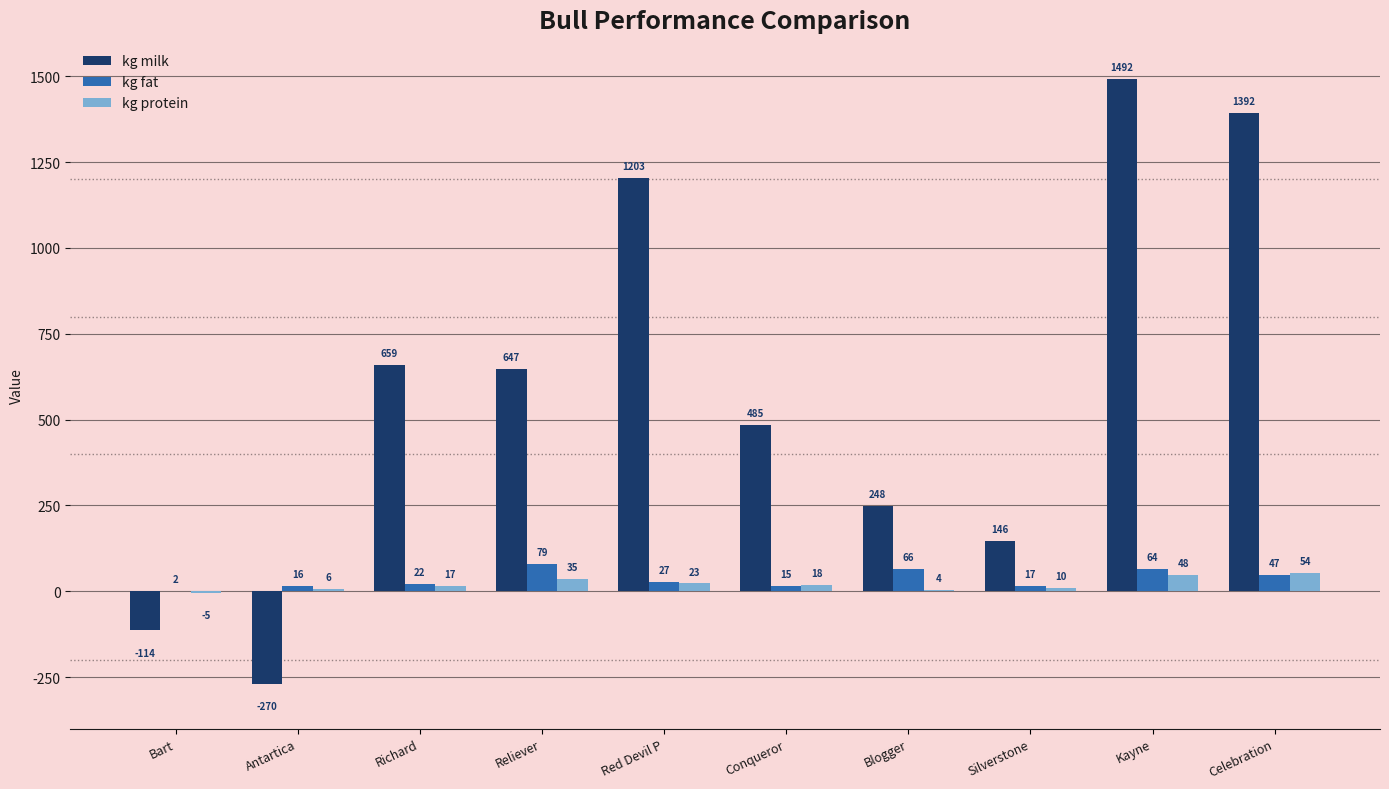

The kg fat series shows 15 at Conqueror. True or false?

True